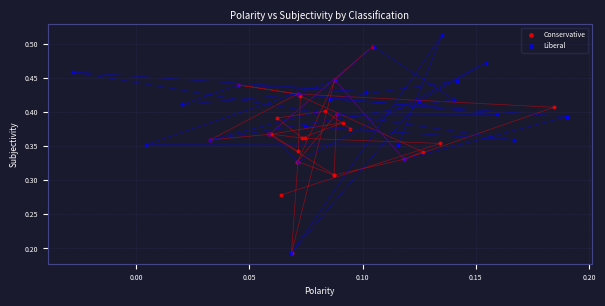

Which series has the widest spread of Y values?

Liberal